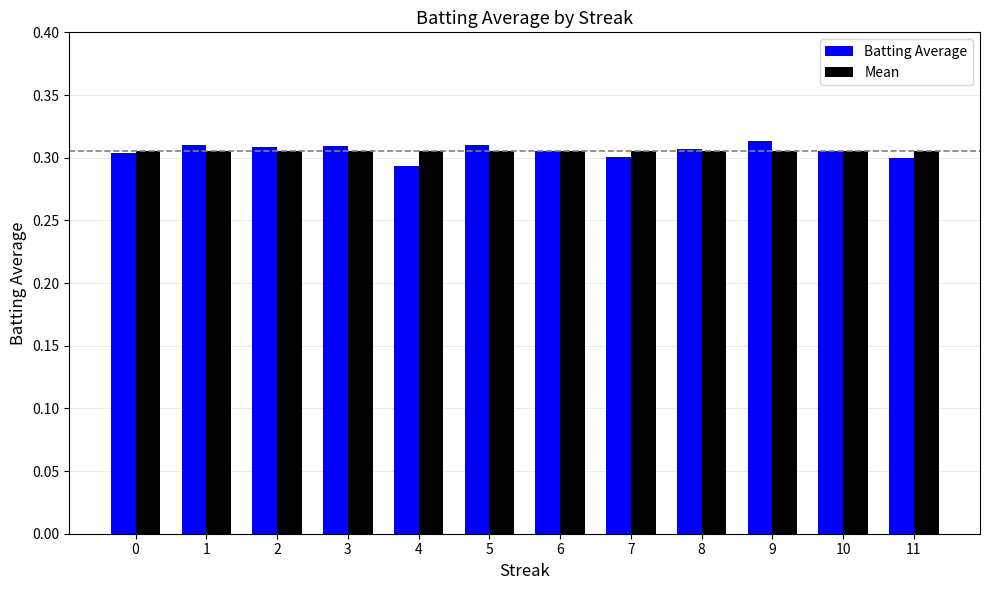

List the series in order of their peak value, lowest first.

Mean, Batting Average